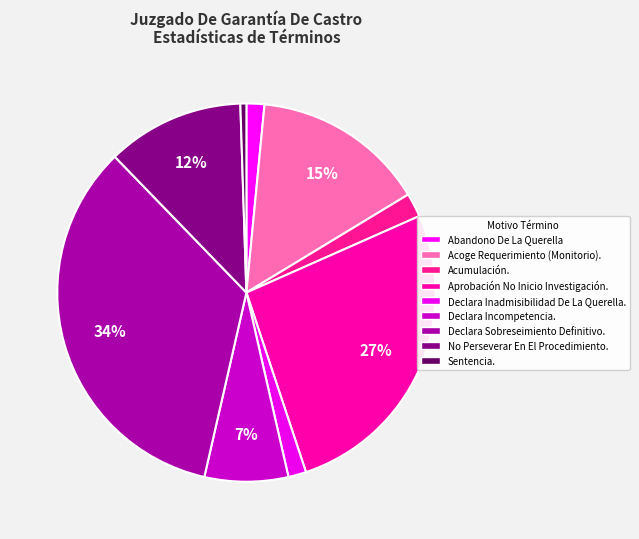

Count the number of slices in the pie.

9